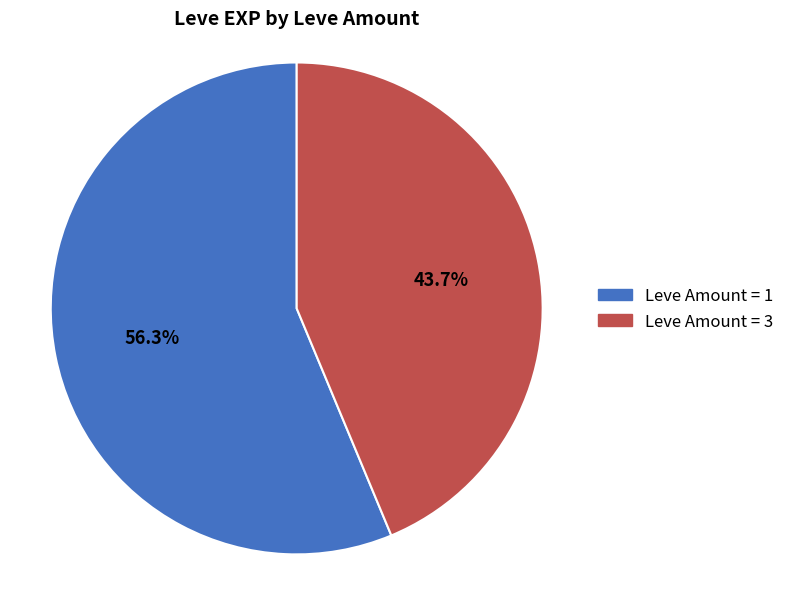

Is there any slice that represents more than half of the pie?

Yes